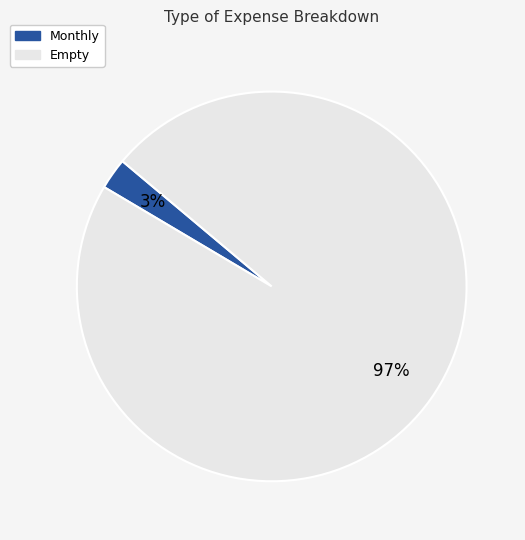

What is the largest slice in the pie chart?

Empty